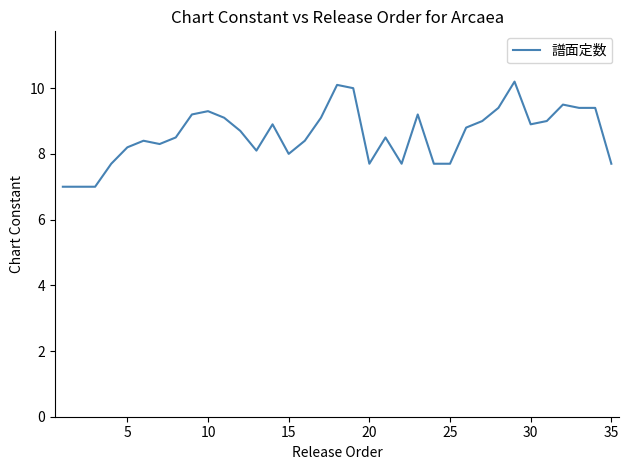

How many lines are shown in the chart?

1